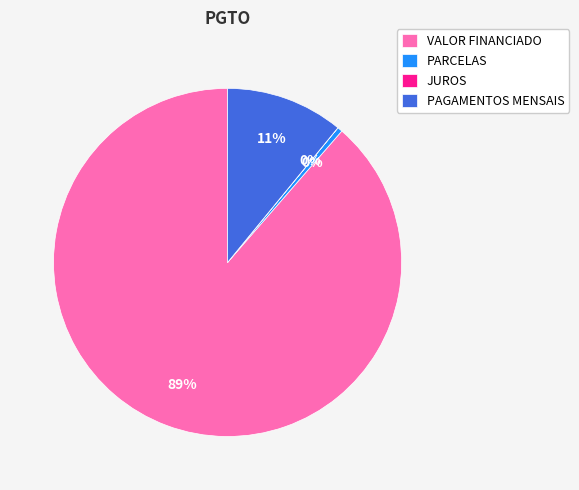

To the nearest percent, what is the difference between the largest and smallest slice percentages?

89%